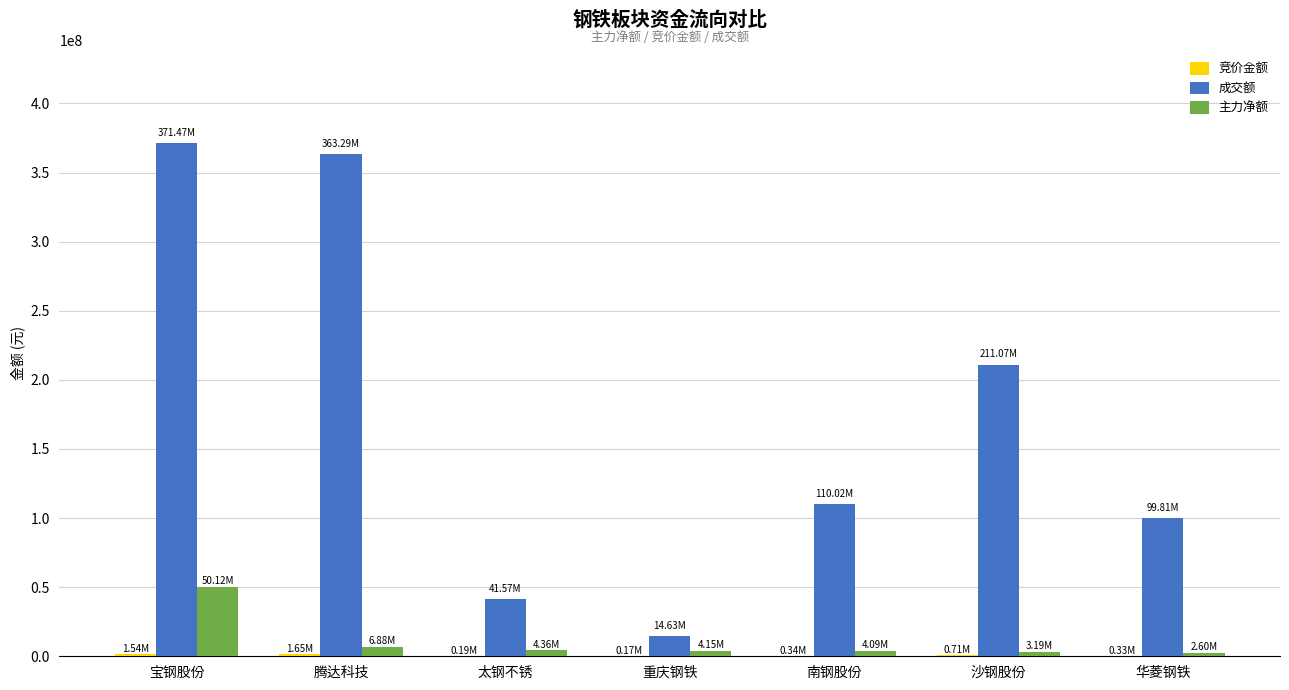

At which category is the sum across all series the highest?

宝钢股份